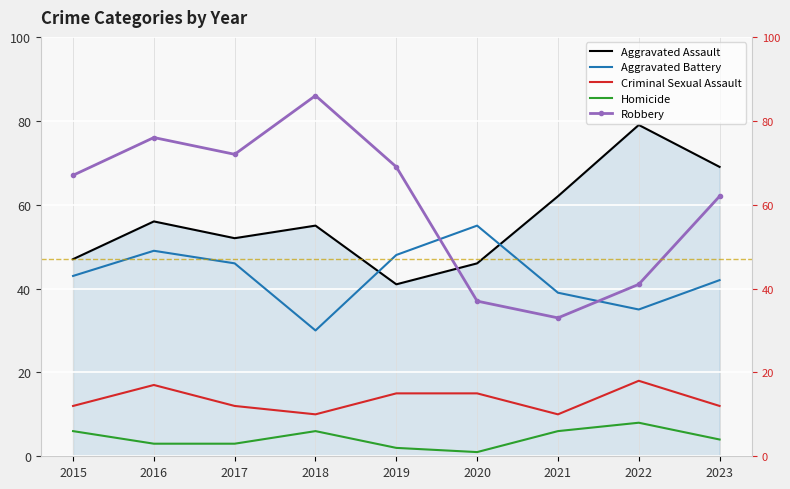

Where does the Criminal Sexual Assault series first go above 12?

2016